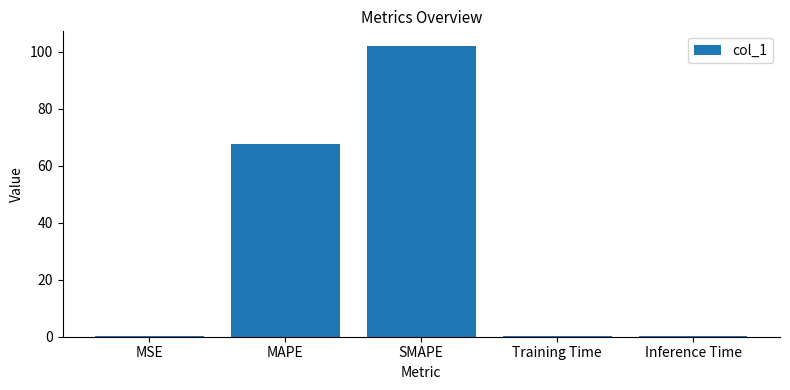

Is it true that the value at SMAPE is 61.2?

False